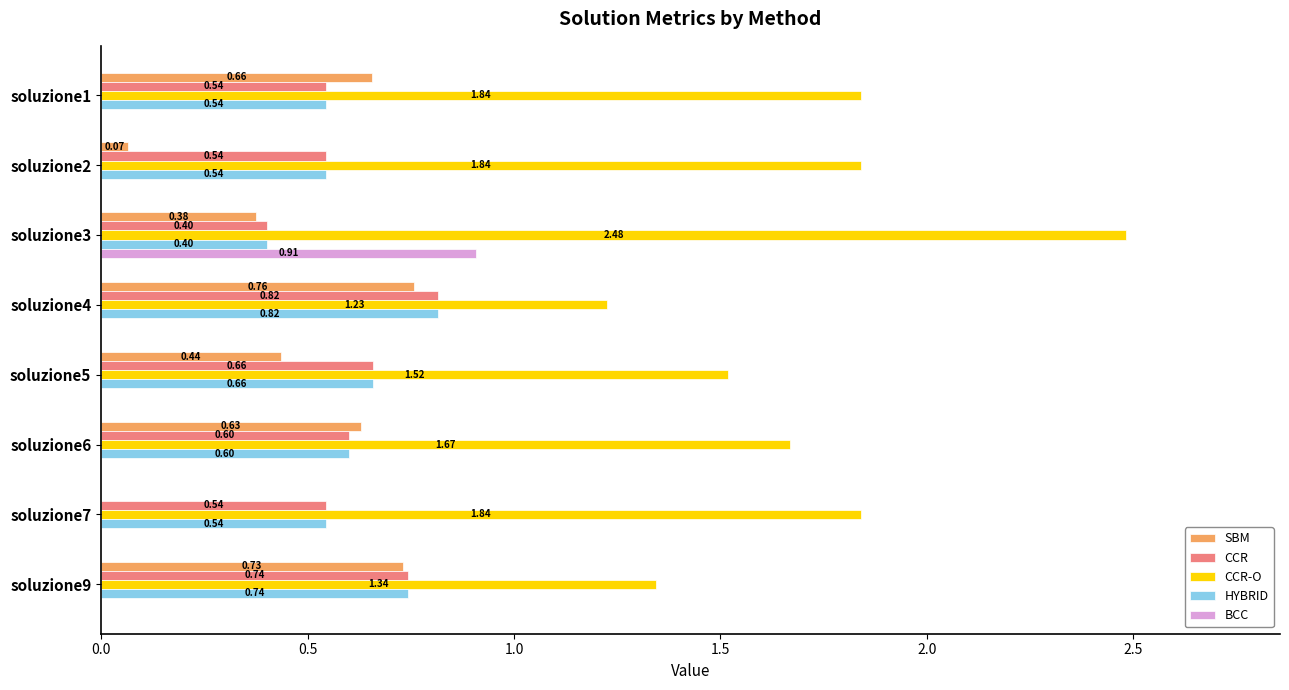

Which series has the largest range (max minus min)?

CCR-O